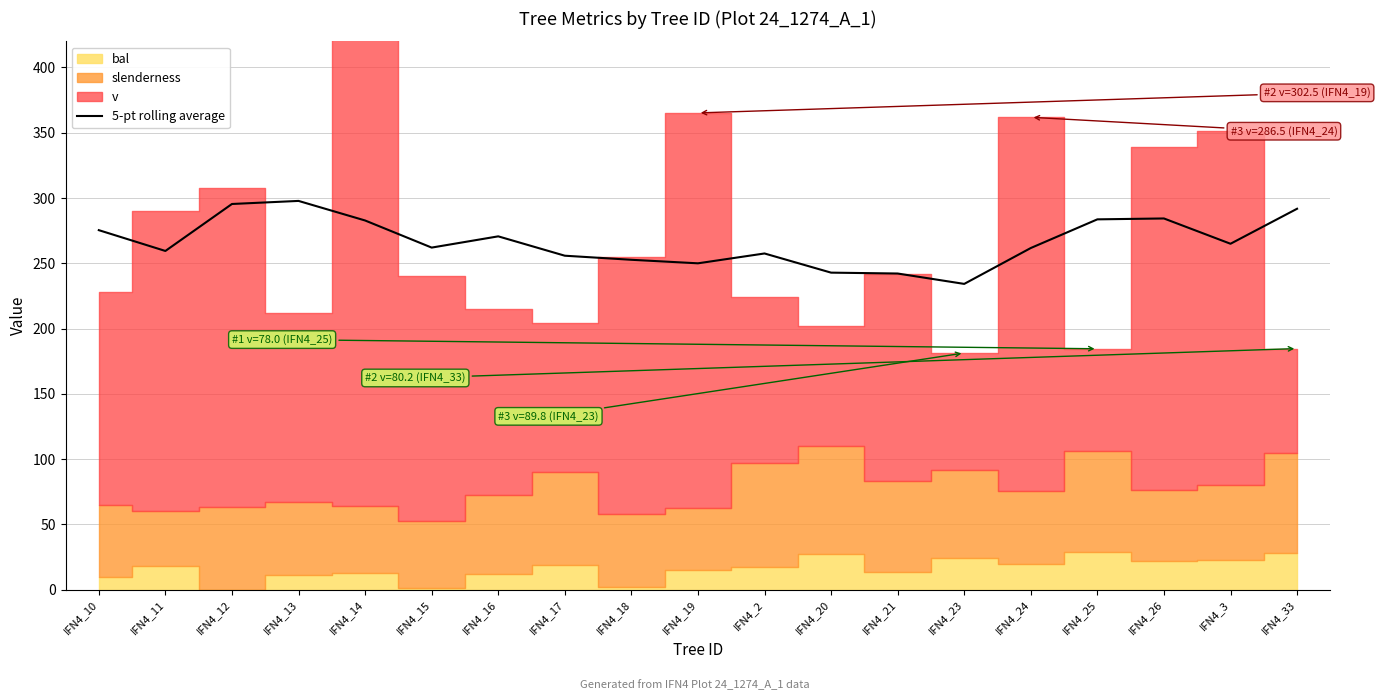

Reading left to right, transcribe all the data shown in this chart.

IFN4_10=275.4	IFN4_11=259.5	IFN4_12=295.4	IFN4_13=297.8	IFN4_14=282.8	IFN4_15=262.0	IFN4_16=270.6	IFN4_17=255.8	IFN4_18=252.7	IFN4_19=250.0	IFN4_2=257.5	IFN4_20=242.8	IFN4_21=242.2	IFN4_23=234.2	IFN4_24=261.7	IFN4_25=283.7	IFN4_26=284.3	IFN4_3=265.0	IFN4_33=291.8